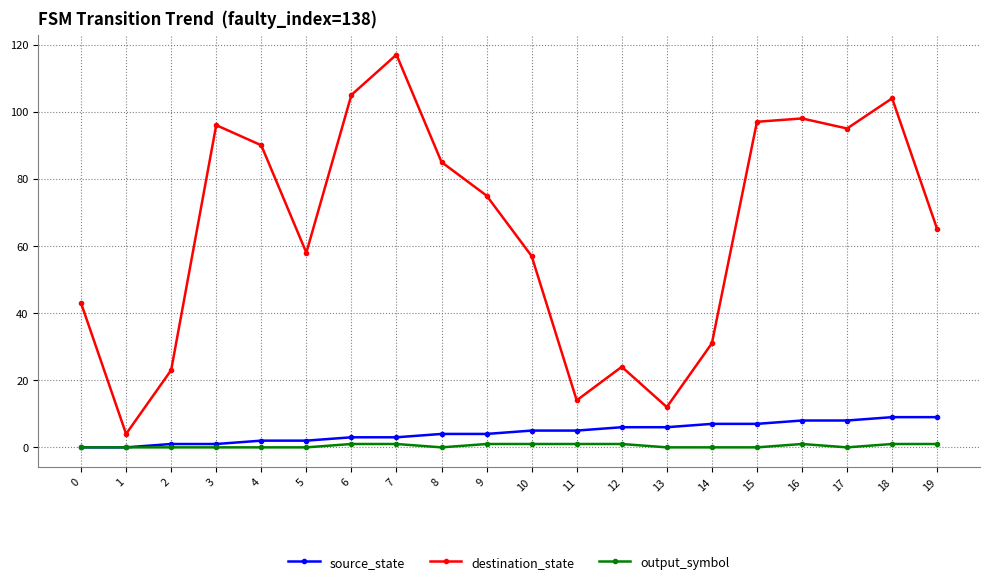

What is the greatest value displayed?

117